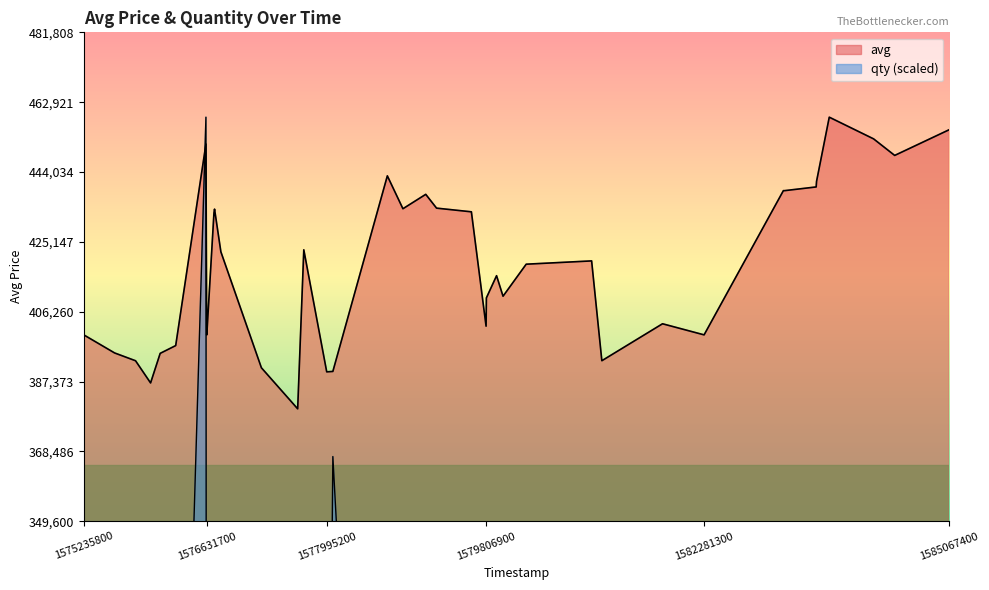

True or false: avg has more than 1 points higher than both neighbors.

True